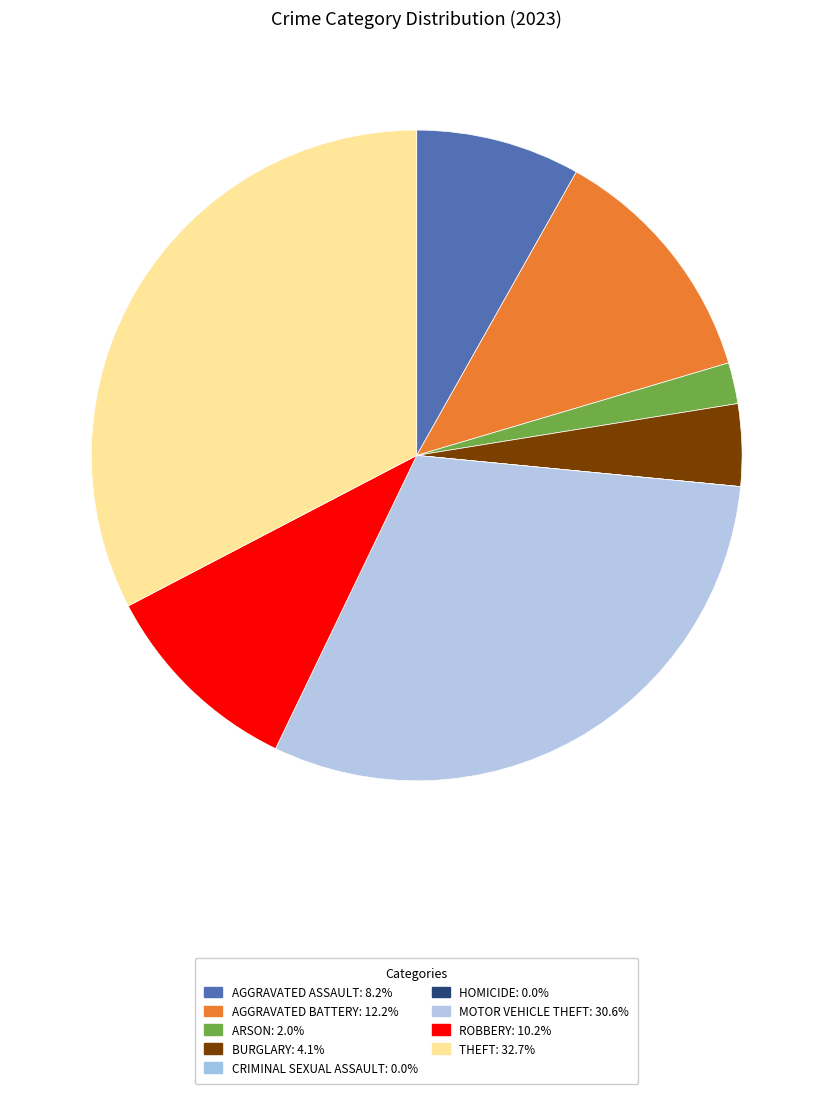

What is the smallest slice in the pie chart?

Criminal Sexual Assault